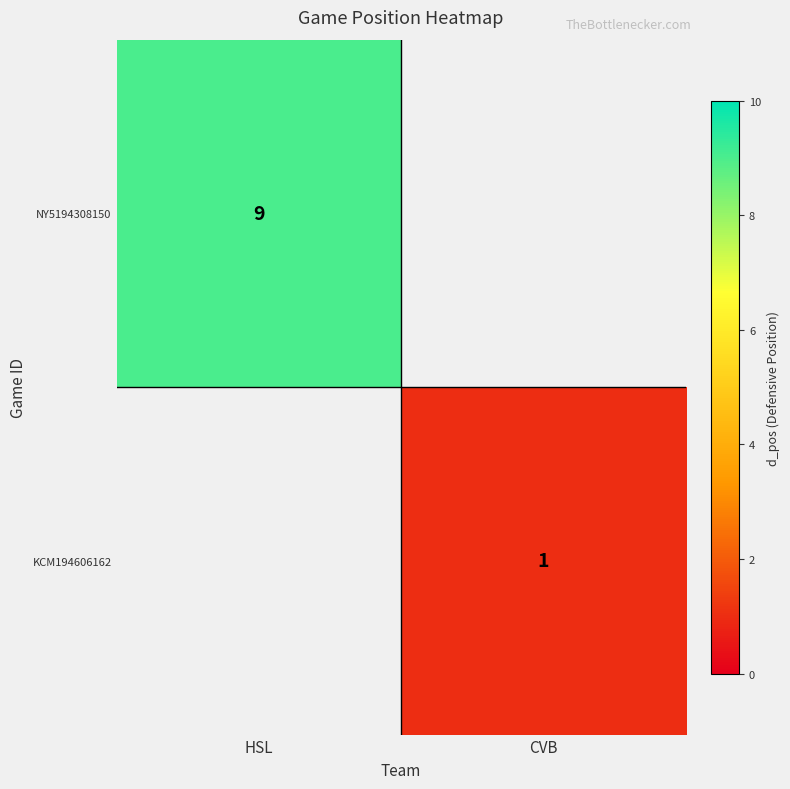

True or false: KCM194606162 has a value of 1.5 at CVB.

False